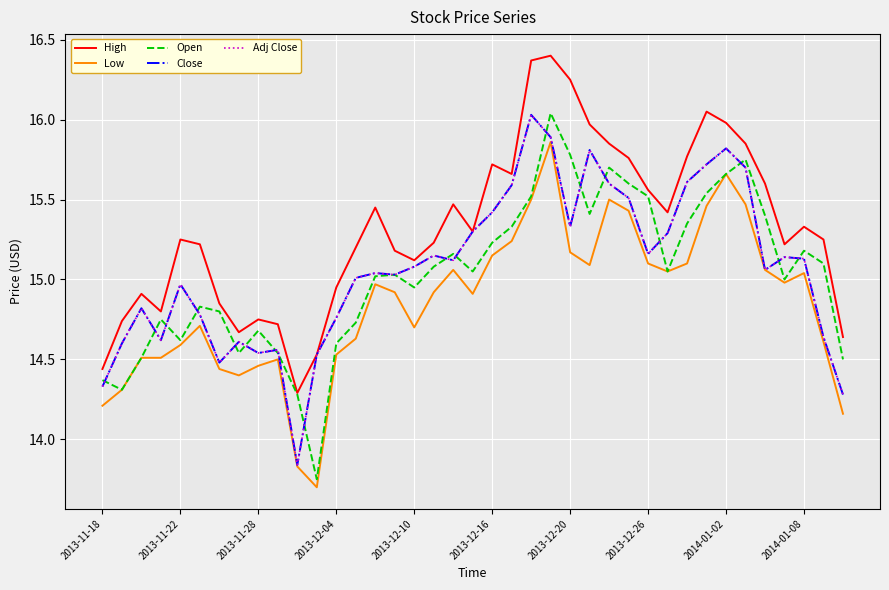

Does the chart display data point markers on the line(s)?

No